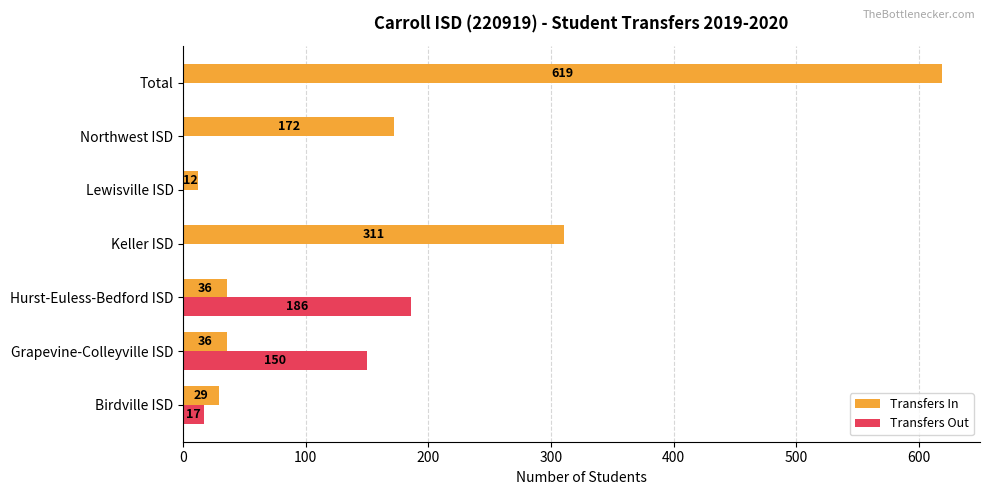

At which label is Transfers In closest to 315?

Keller ISD